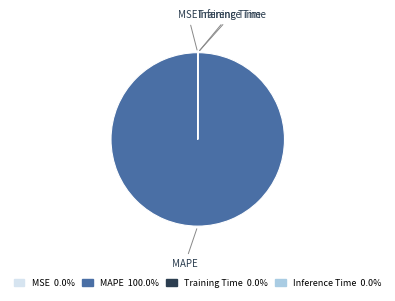

Does any single category account for the majority?

Yes